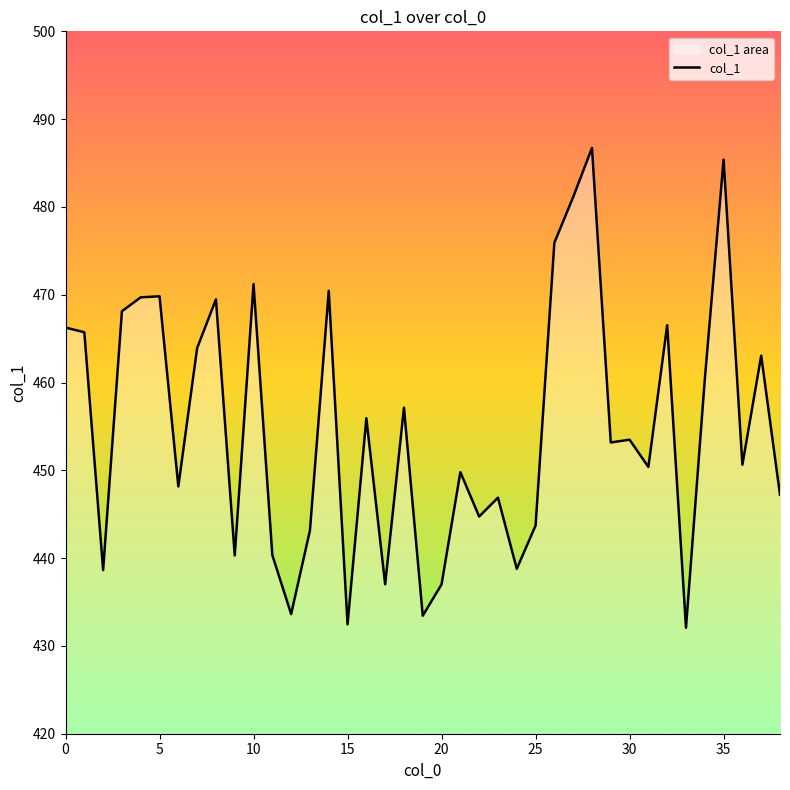

What is the sum of all values?

17741.9